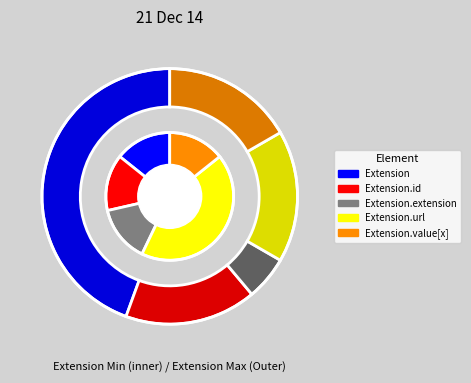

How many slices are in this pie chart?

5